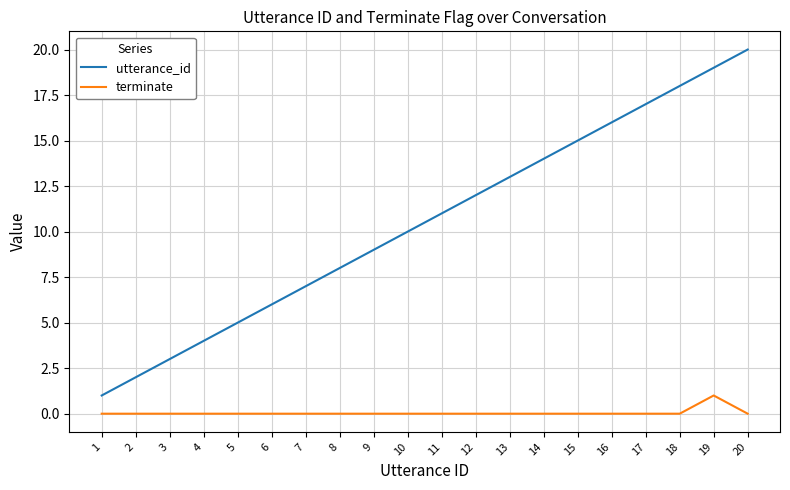

True or false: utterance_id has a value of 17 at 17.

True